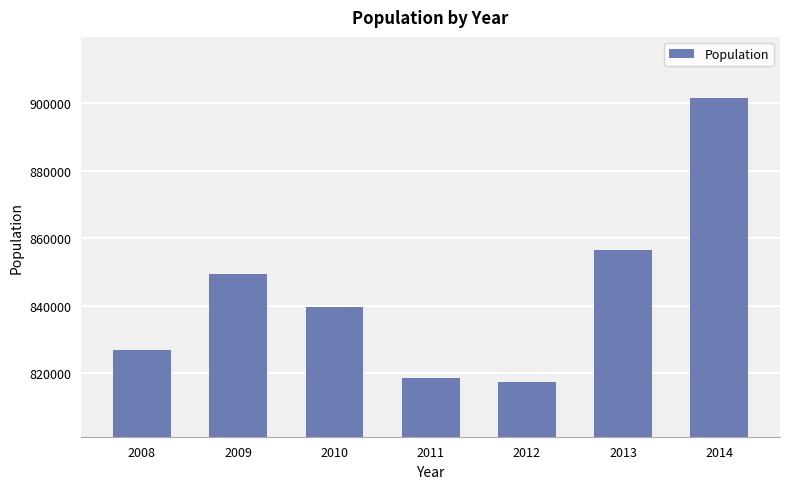

Is it true that the value at 2014 is 901700?

True